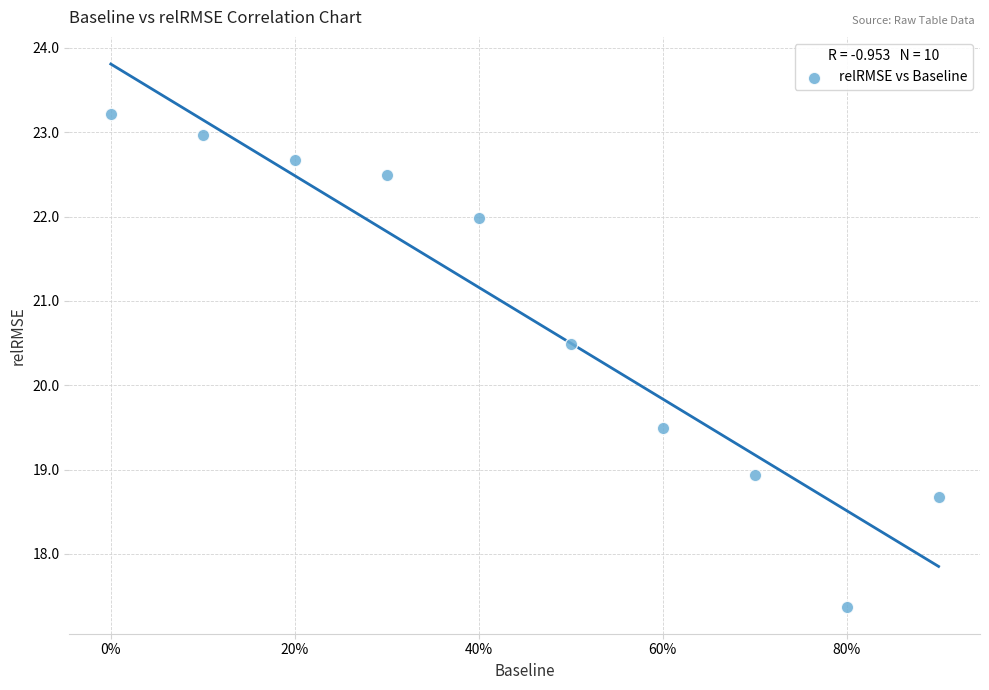

What is the average X value?

45.0